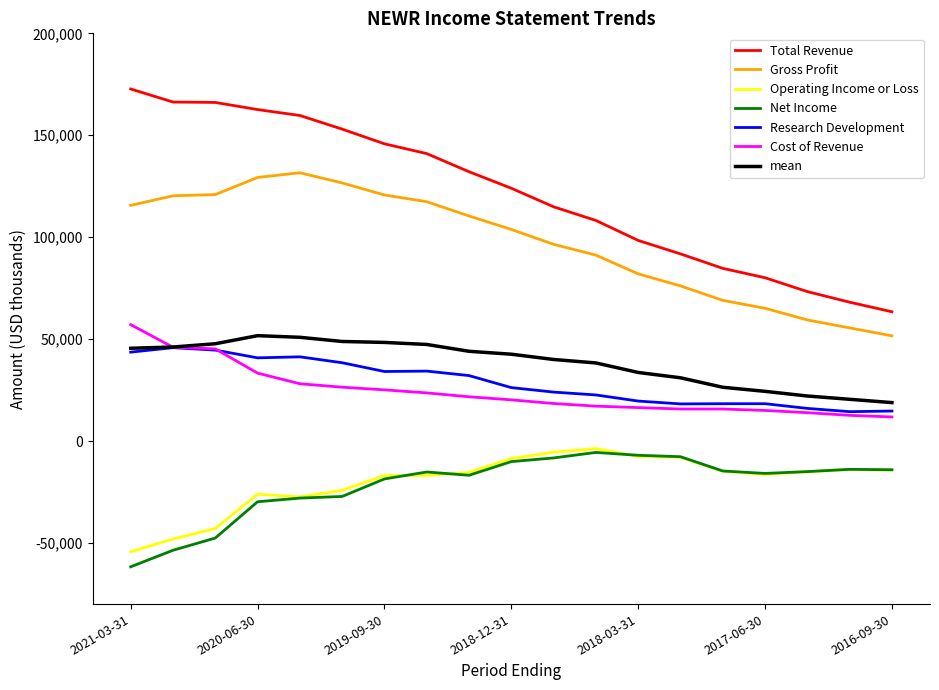

What is the minimum value for Research Development?

14400.0